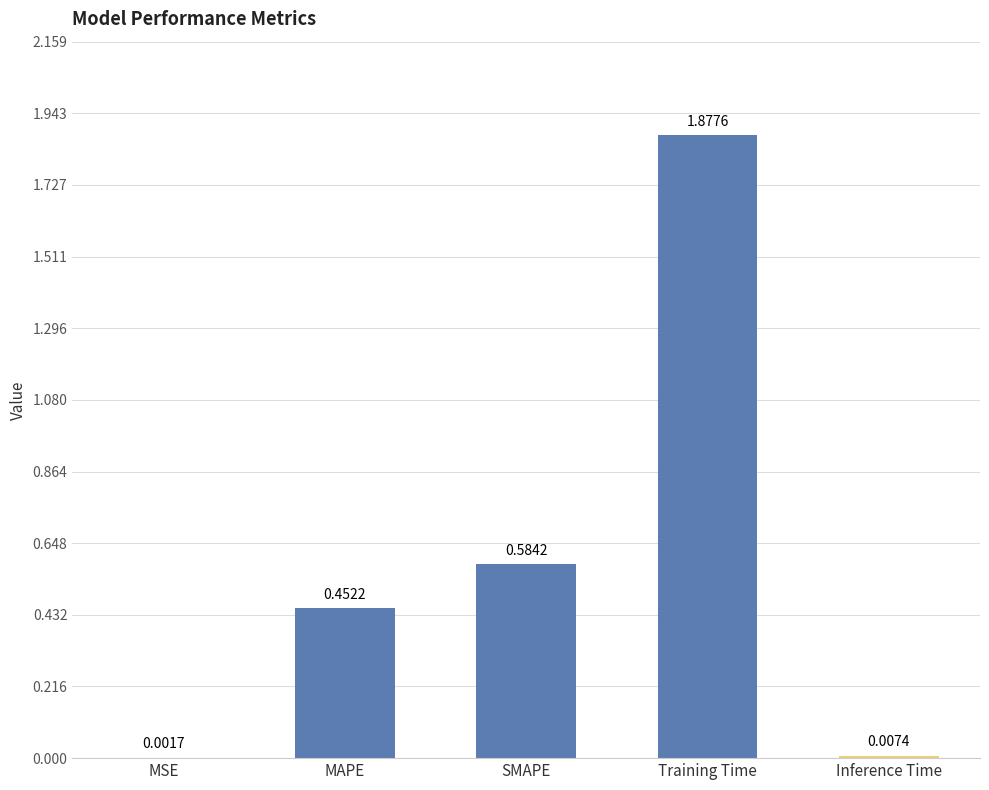

What is the sum of all values?

2.9